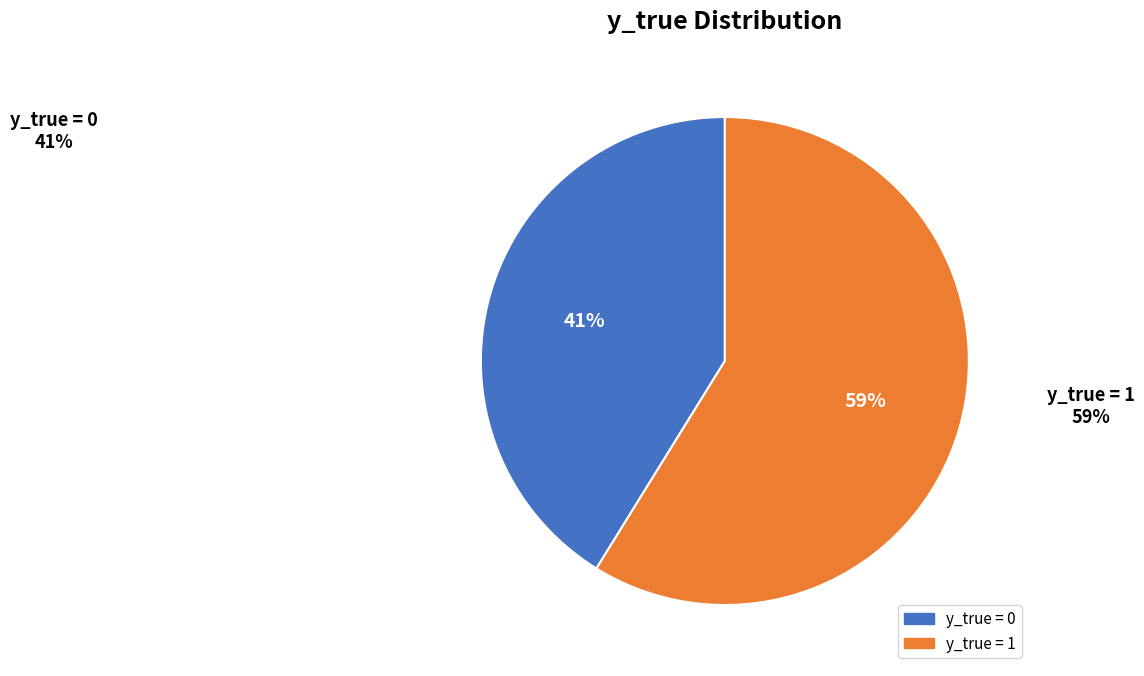

To the nearest percent, what is the average slice percentage?

50%